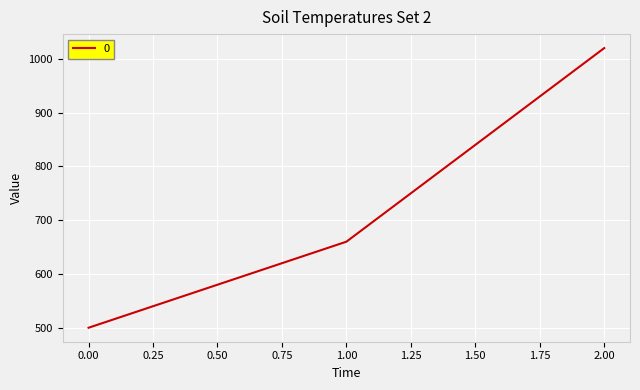

What is the sum of all values?

2180